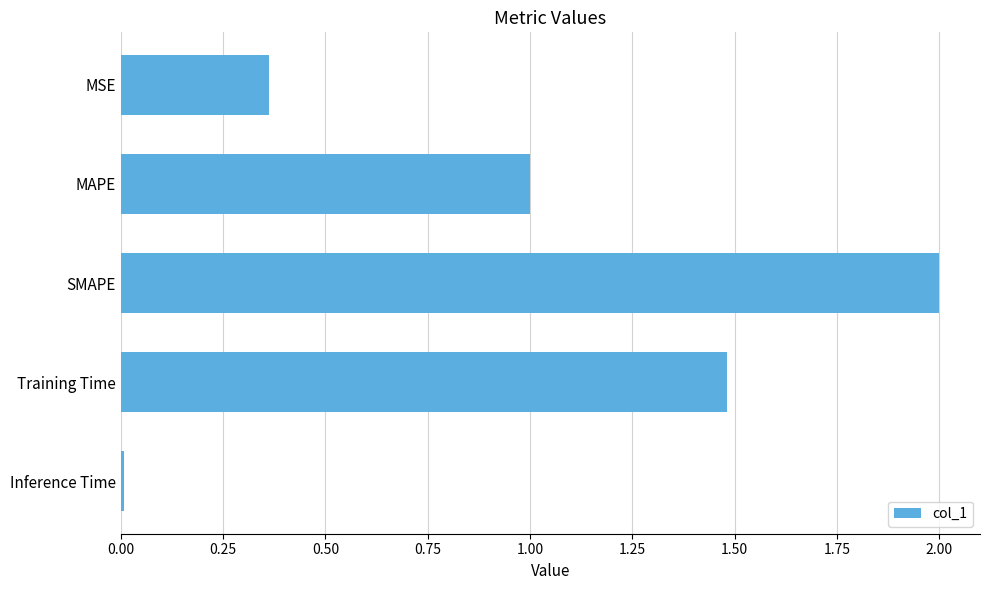

Which category has the highest value across all series?

SMAPE